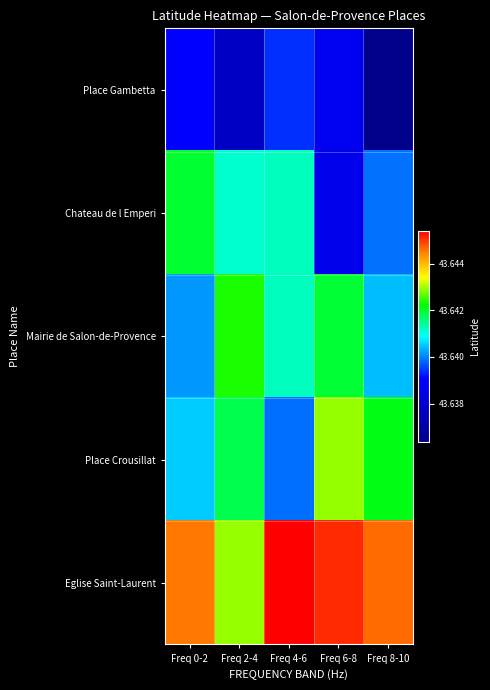

Reading left to right, transcribe all the data shown in this chart.

Place Gambetta: Freq 0-2=43.6	Freq 2-4=43.6	Freq 4-6=43.6	Freq 6-8=43.6	Freq 8-10=43.6
Chateau de l Emperi: Freq 0-2=43.6	Freq 2-4=43.6	Freq 4-6=43.6	Freq 6-8=43.6	Freq 8-10=43.6
Mairie de Salon-de-Provence: Freq 0-2=43.6	Freq 2-4=43.6	Freq 4-6=43.6	Freq 6-8=43.6	Freq 8-10=43.6
Place Crousillat: Freq 0-2=43.6	Freq 2-4=43.6	Freq 4-6=43.6	Freq 6-8=43.6	Freq 8-10=43.6
Eglise Saint-Laurent: Freq 0-2=43.6	Freq 2-4=43.6	Freq 4-6=43.6	Freq 6-8=43.6	Freq 8-10=43.6